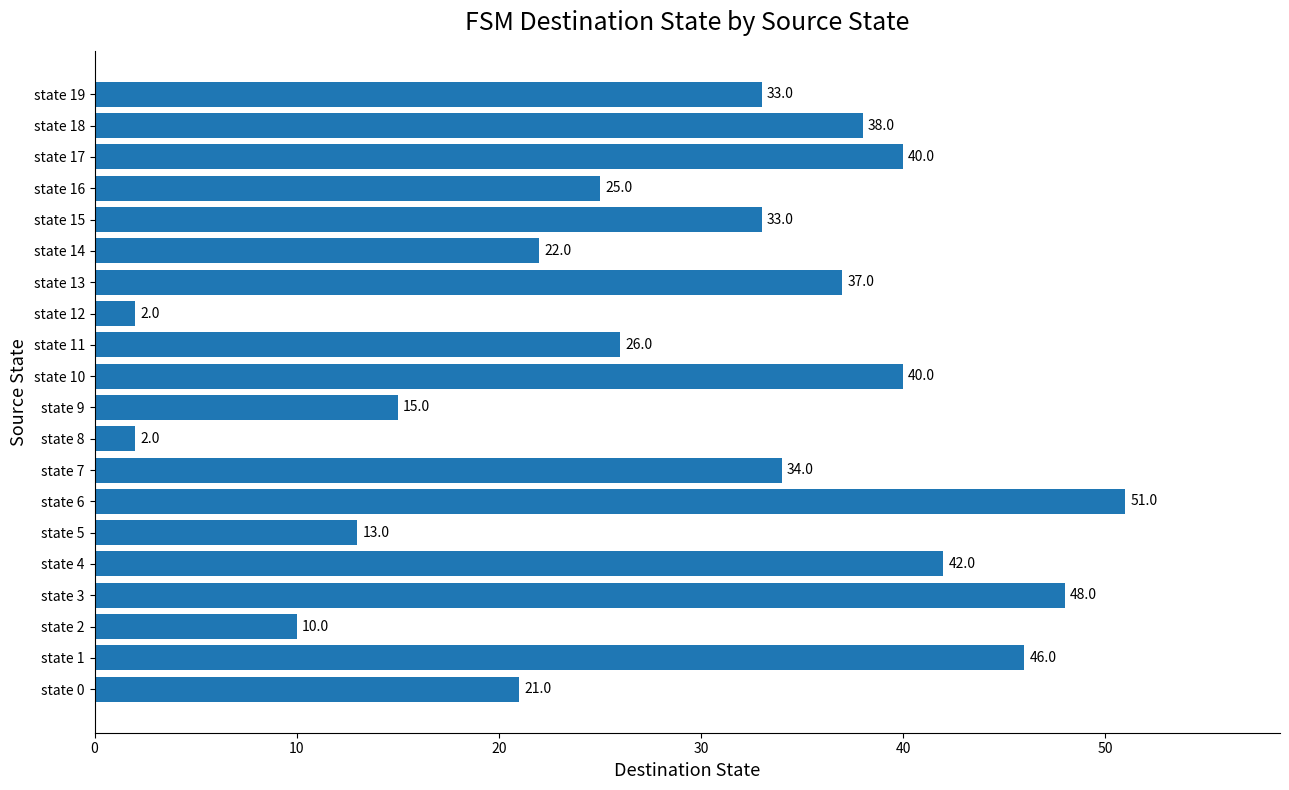

What is the change in value from state 7 to state 9?

-19